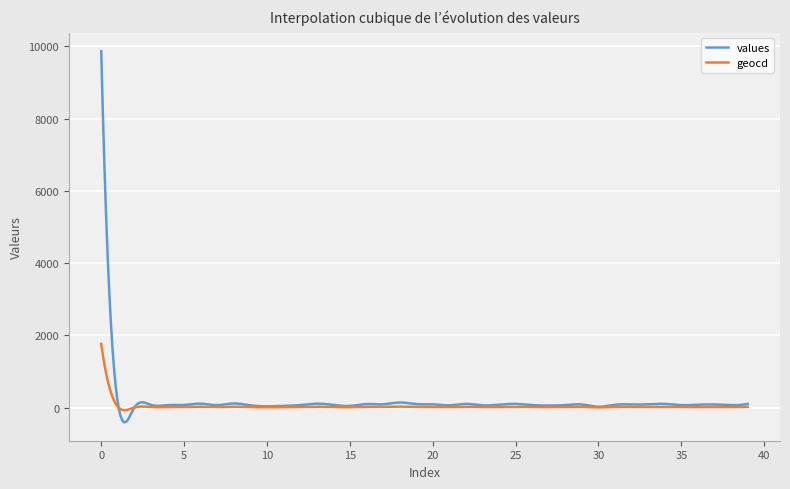

Which series has the widest spread of values?

values